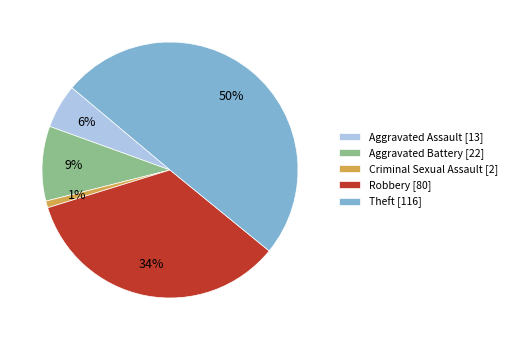

To the nearest percent, what is the difference between the largest and smallest slice percentages?

49%